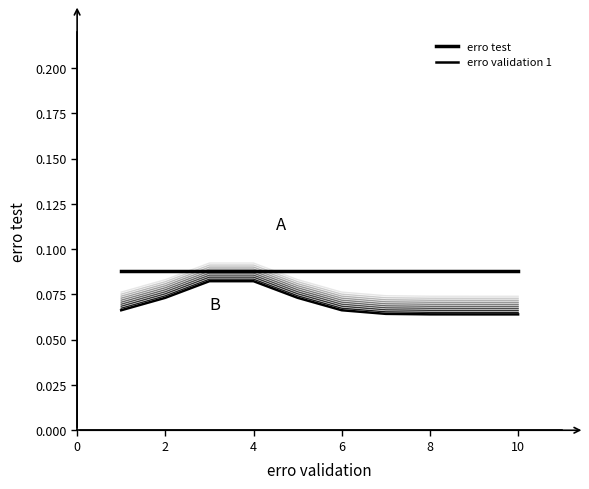

Does the chart display data point markers on the line(s)?

No